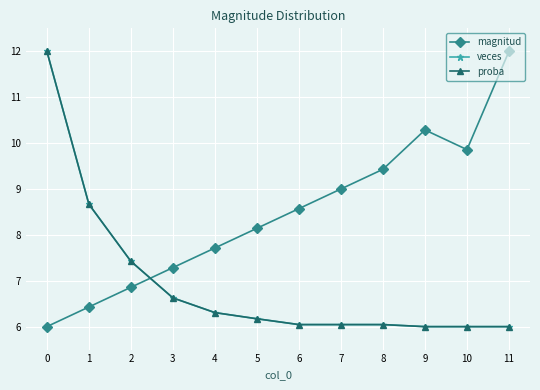

Reading left to right, transcribe all the data shown in this chart.

magnitud: 0=6.0	1=6.4	2=6.9	3=7.3	4=7.7	5=8.1	6=8.6	7=9.0	8=9.4	9=10.3	10=9.9	11=12.0
veces: 0=12.0	1=8.7	2=7.4	3=6.6	4=6.3	5=6.2	6=6.0	7=6.0	8=6.0	9=6.0	10=6.0	11=6.0
proba: 0=12.0	1=8.7	2=7.4	3=6.6	4=6.3	5=6.2	6=6.0	7=6.0	8=6.0	9=6.0	10=6.0	11=6.0